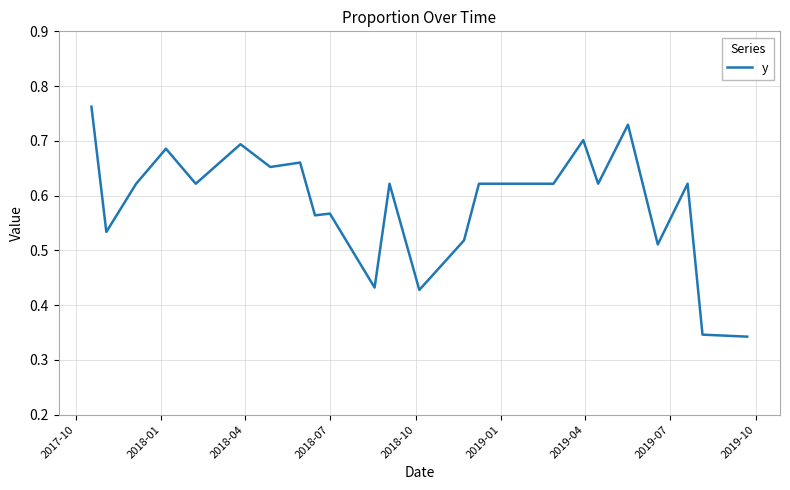

True or false: the data has more than 0 interior local peaks.

True